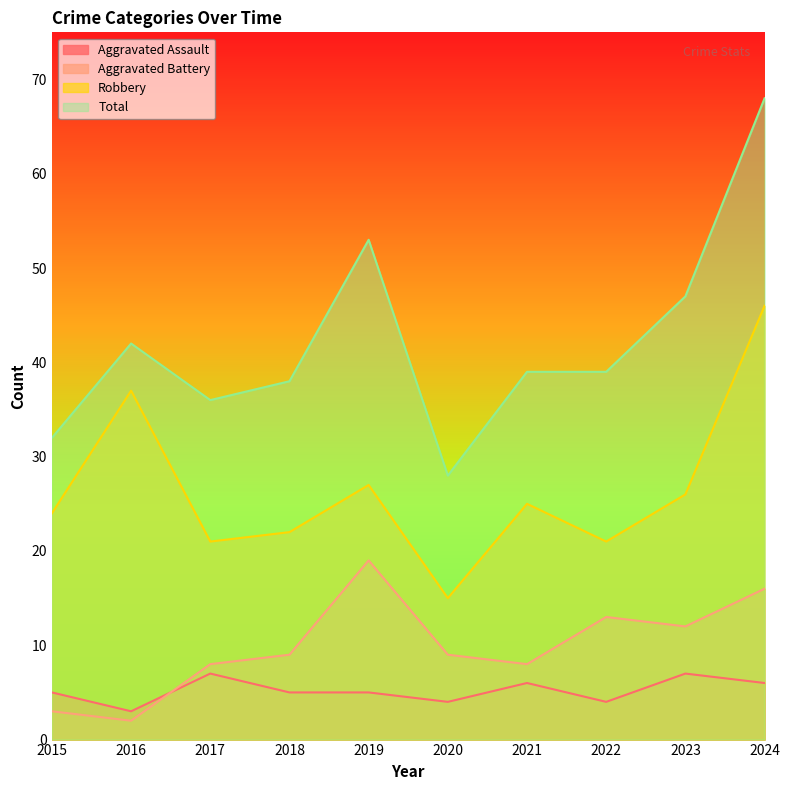

What is the smallest value displayed?

2